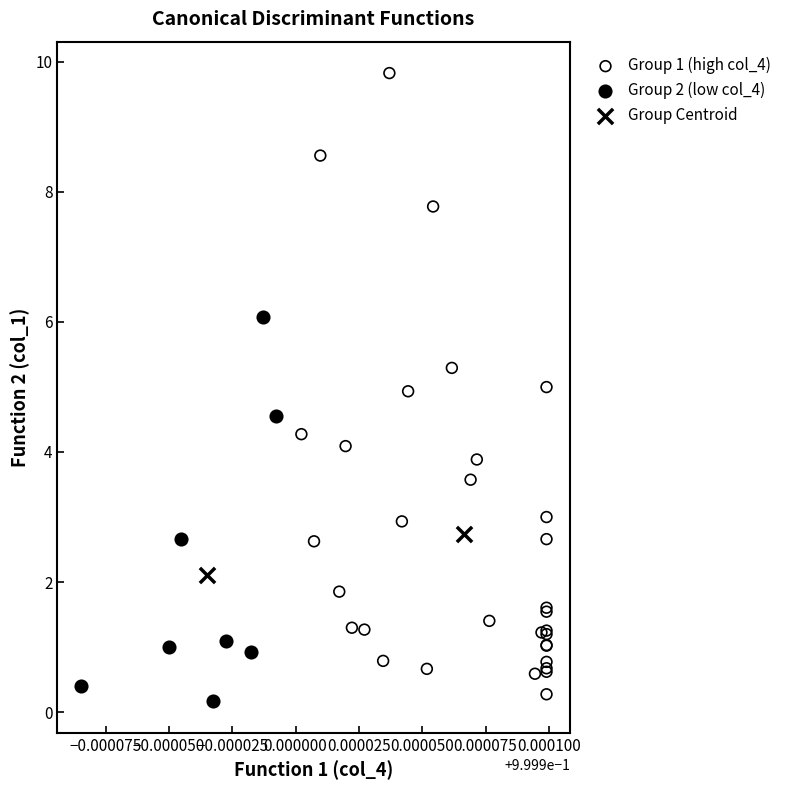

Which series has the largest Y range (max minus min)?

Group 1 (high col_4)